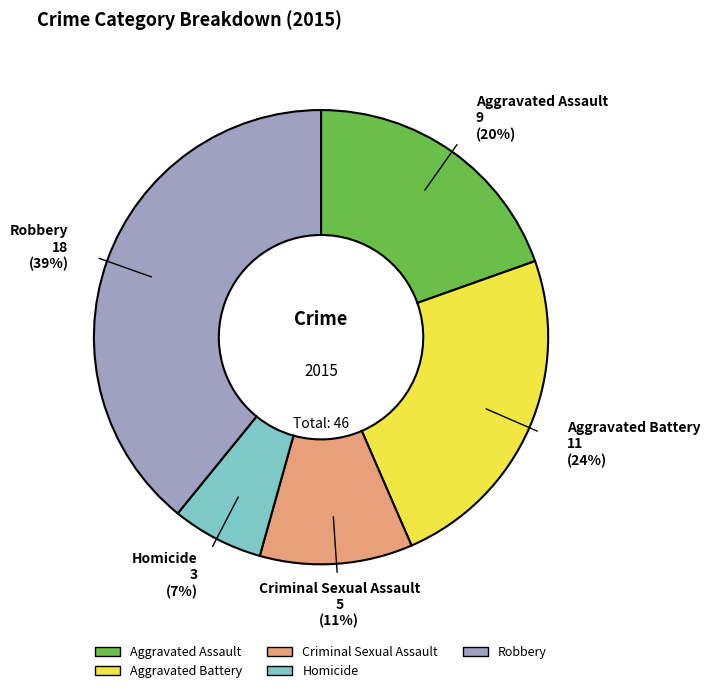

Which has a higher value, Homicide or Criminal Sexual Assault?

Criminal Sexual Assault